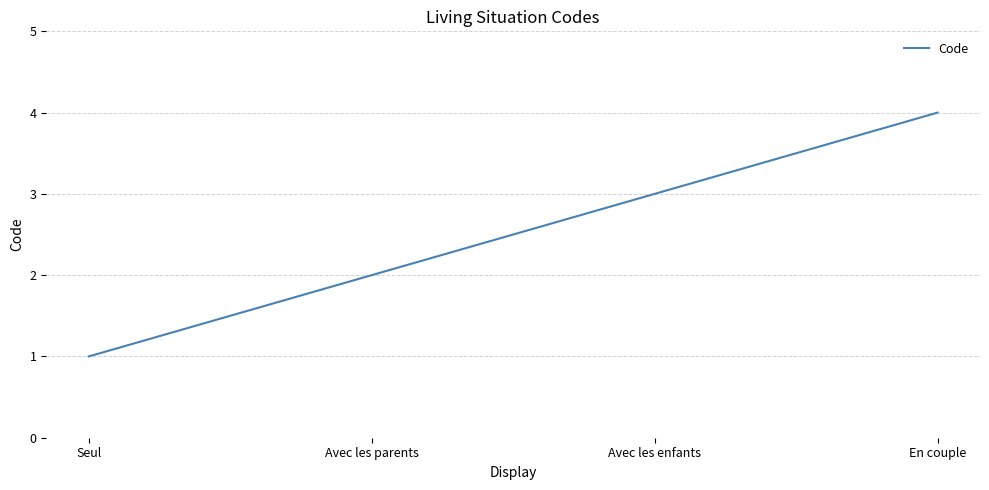

What is the change in value from Avec les parents to En couple?

+2